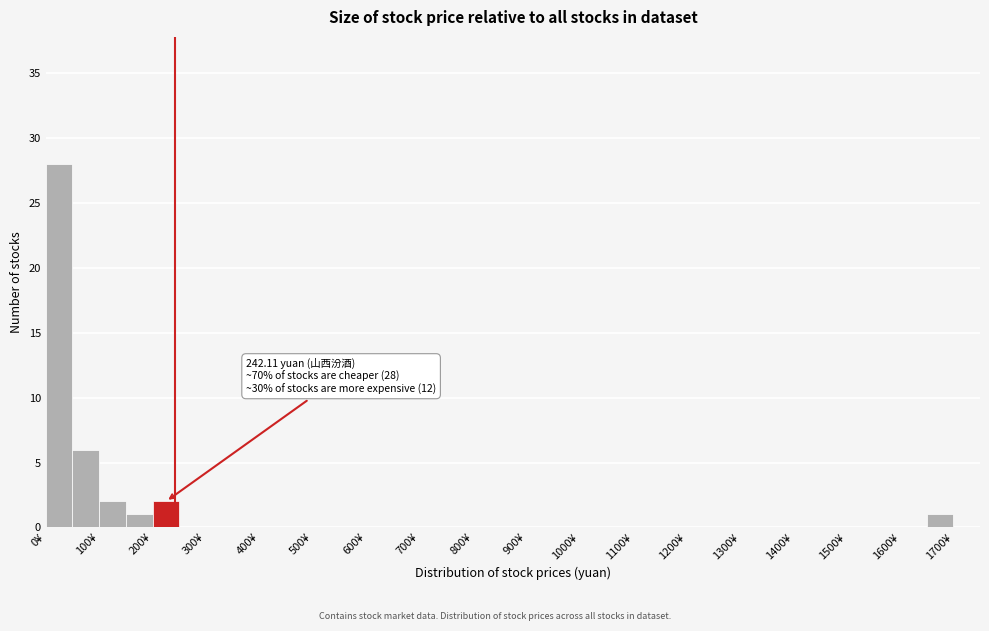

Which range on the x-axis has the tallest bar?

0 to 50